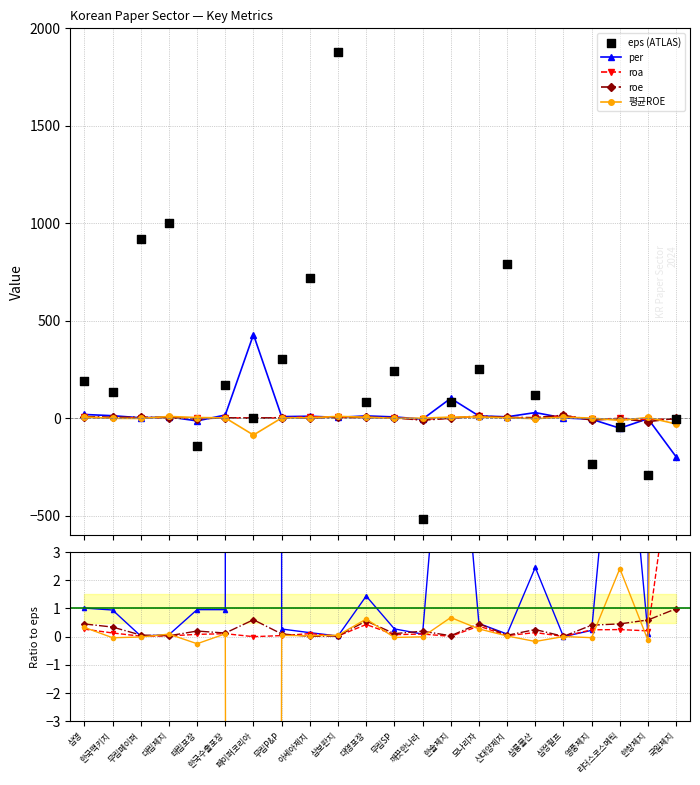

Which series reaches the maximum Y coordinate?

eps (ATLAS)